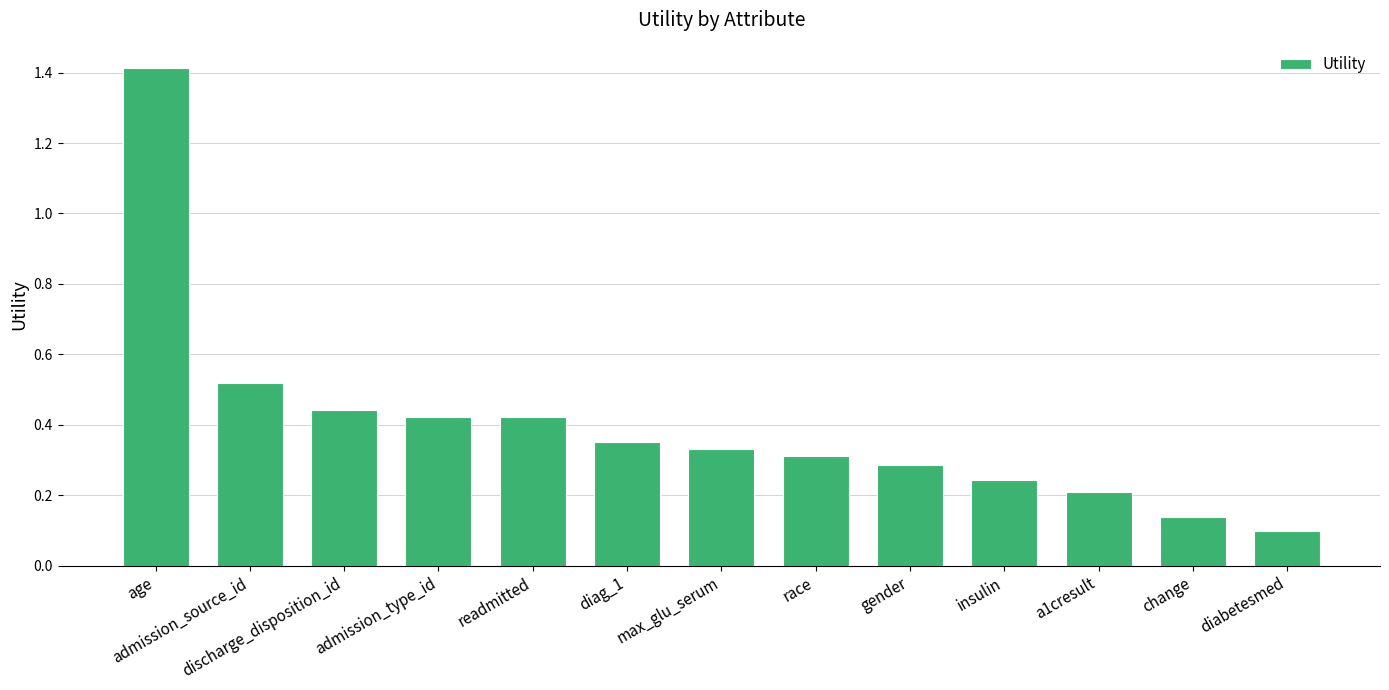

What is the greatest value displayed?

1.4